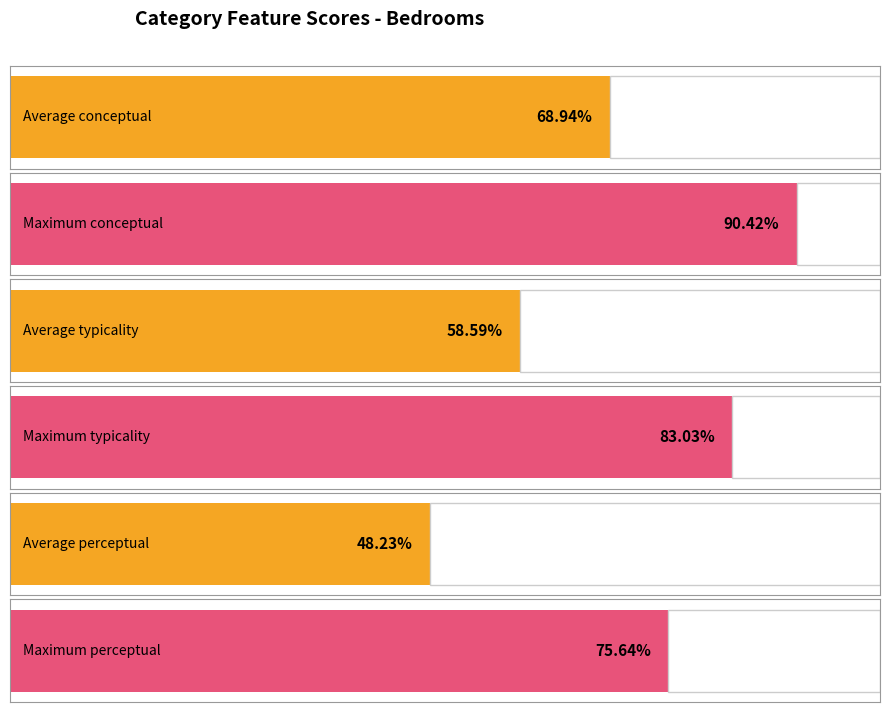

What are all the series names shown in the legend?

conceptual, perceptual, typicality